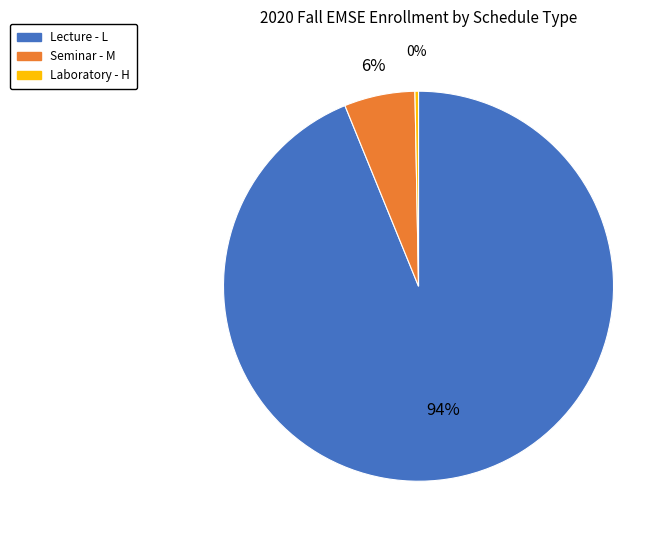

Is there a majority slice in this chart?

Yes